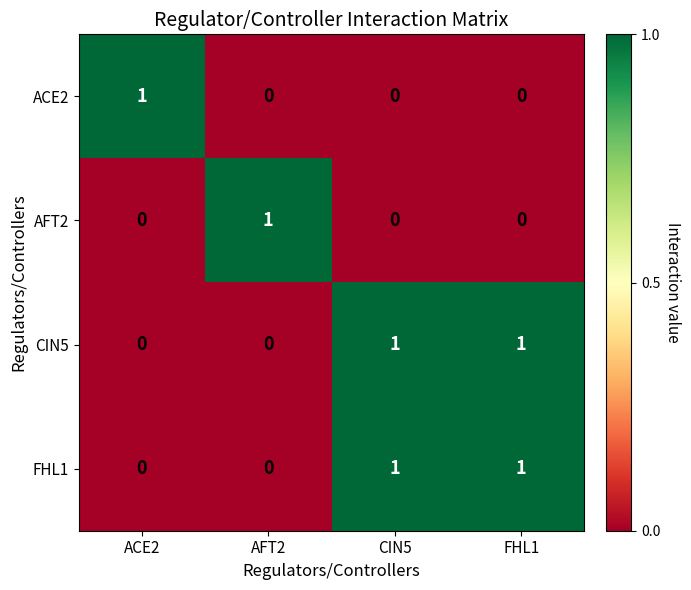

At how many categories does at least one series exceed 0?

4